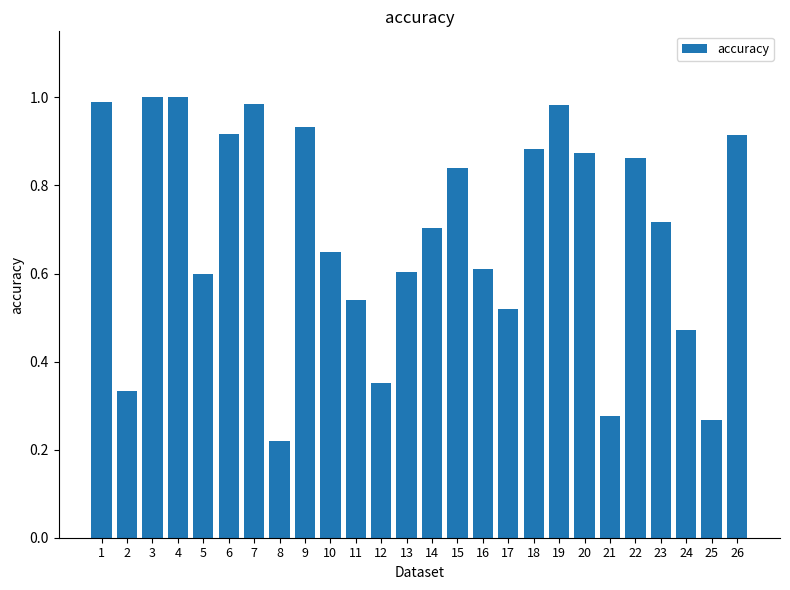

Between 16 and 4, which is larger?

4